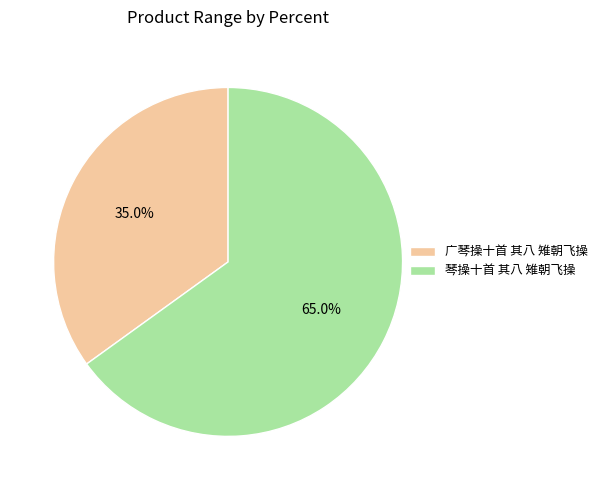

Rank the categories by value from lowest to highest.

广琴操十首 其八 雉朝飞操, 琴操十首 其八 雉朝飞操